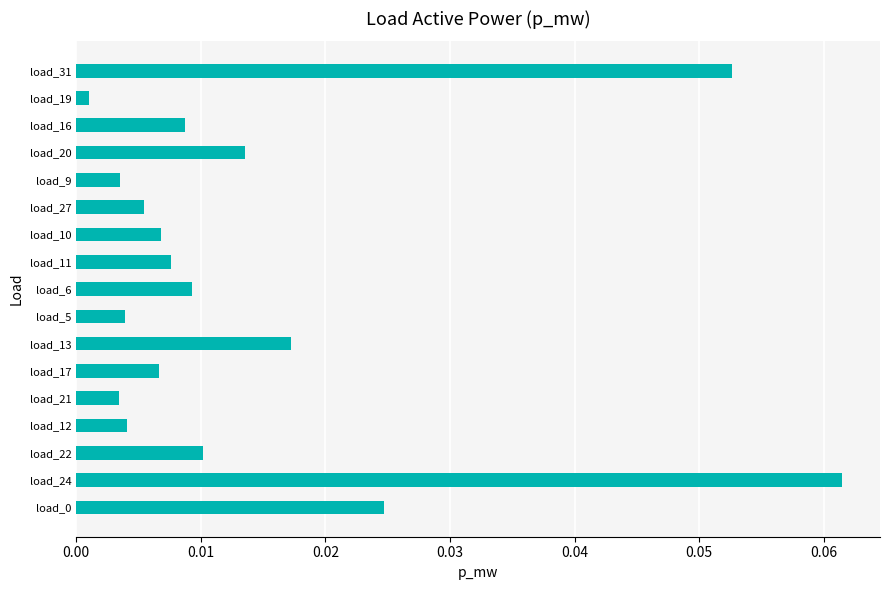

At which category does the chart reach its peak across all series?

load_24